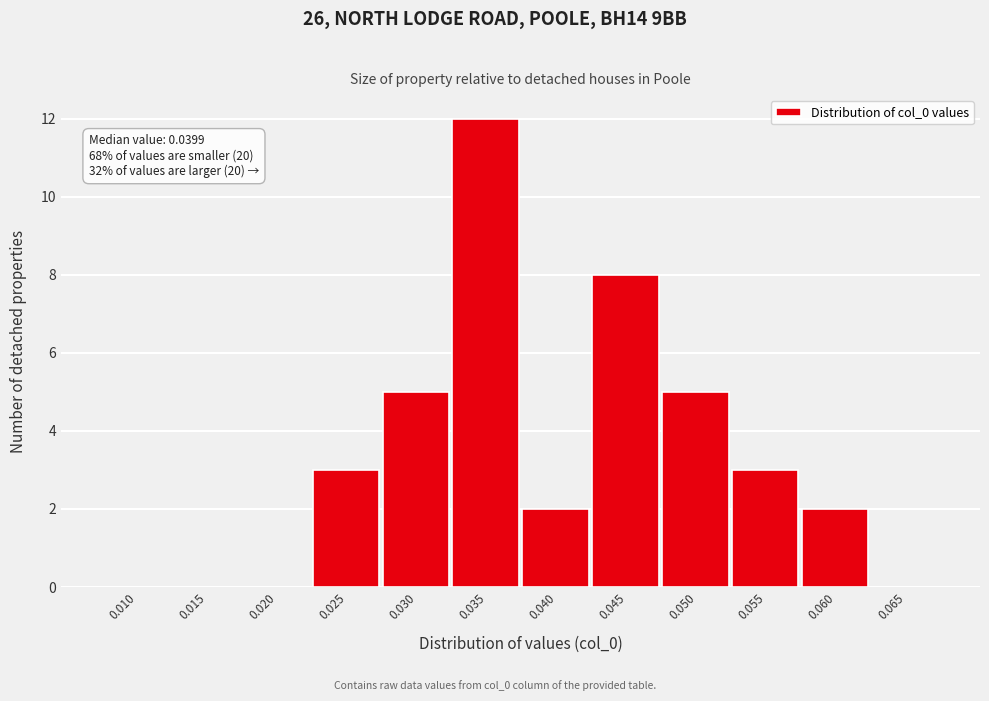

Reading left to right, list all the values displayed in this chart.

0.010=0	0.015=0	0.020=0	0.025=3	0.030=5	0.035=12	0.040=2	0.045=8	0.050=5	0.055=3	0.060=2	0.065=0